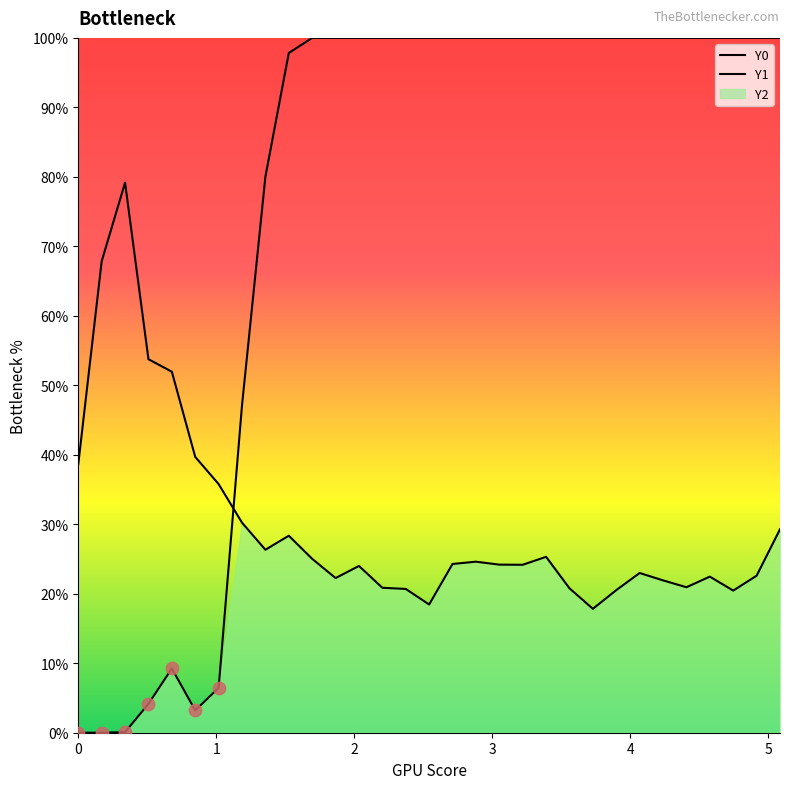

Which series reaches the minimum Y coordinate?

Y0